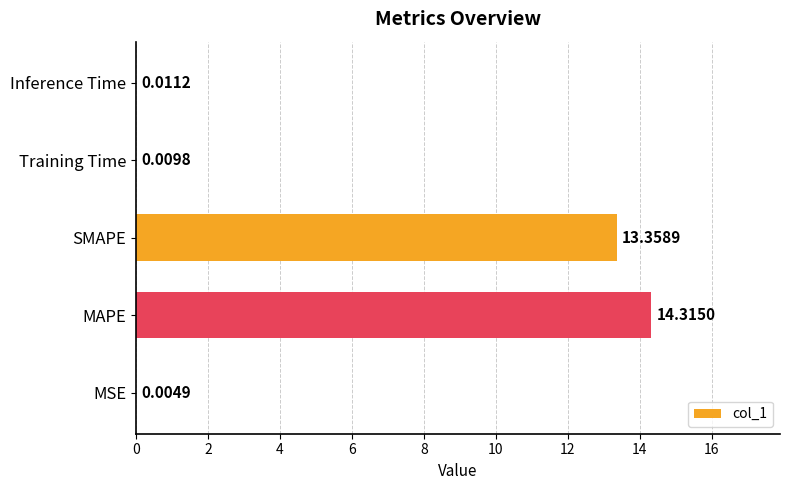

Which category has the highest value across all series?

MAPE